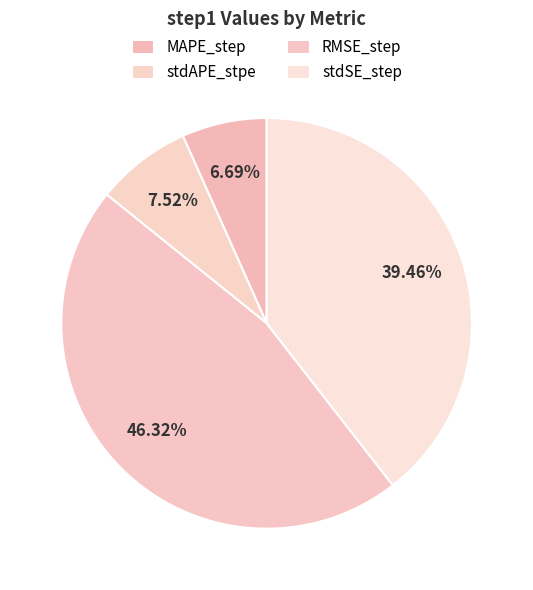

Count the number of slices in the pie.

4